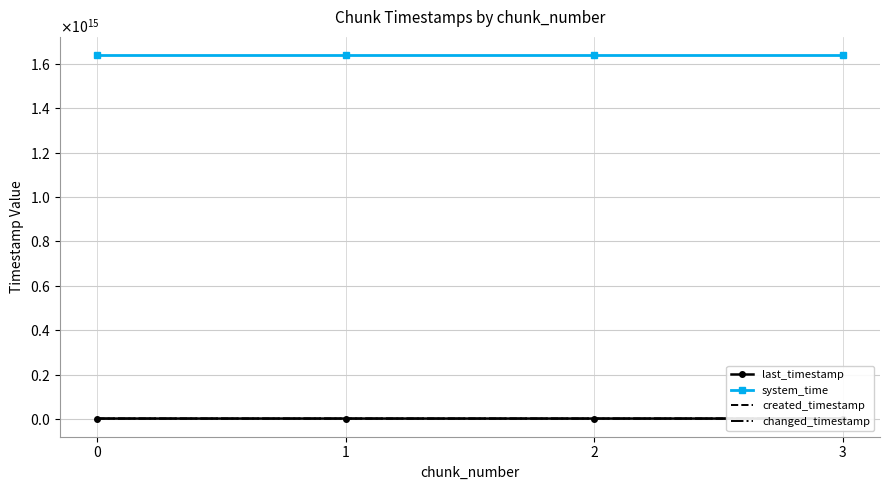

The system_time series shows 1638696891661367 at 1. True or false?

True